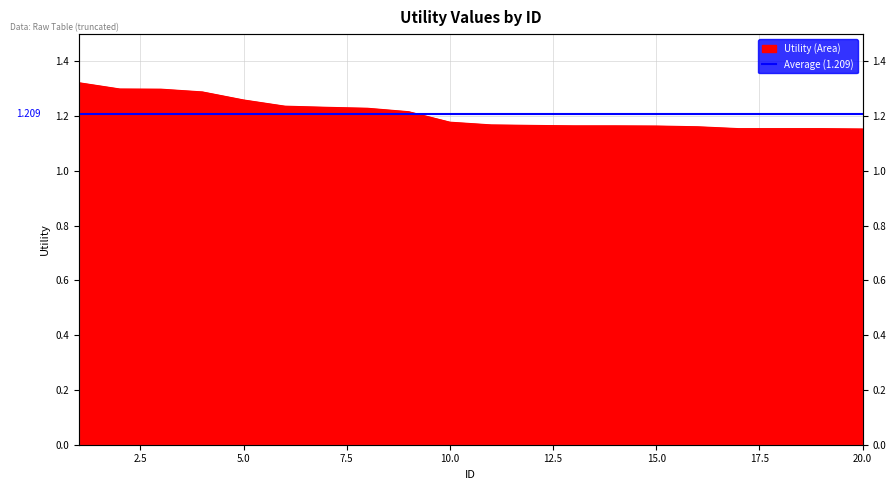

What is the value of the 13th point from the left?

1.2